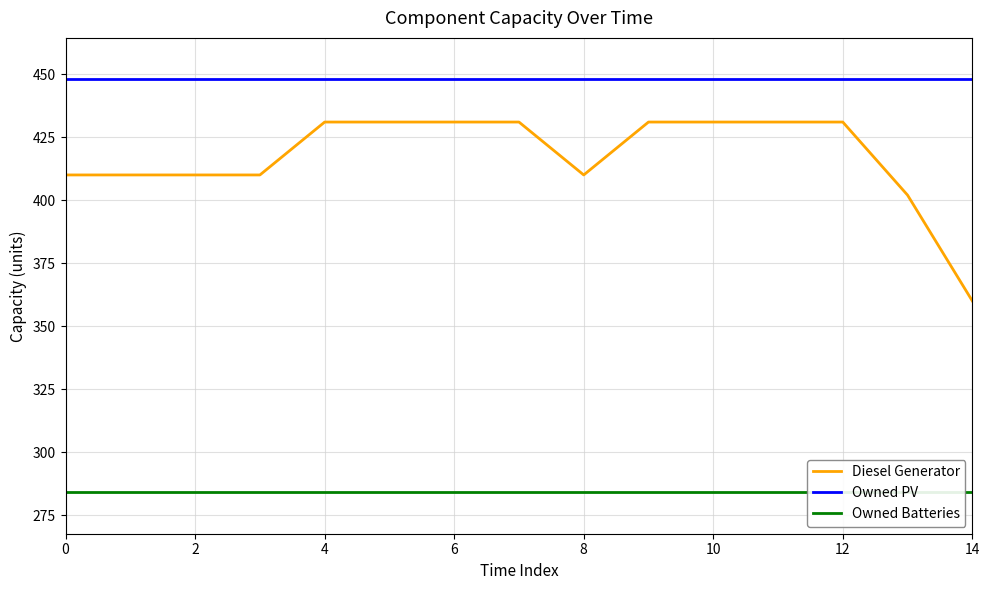

What is the label of the 1st point from the right?

14